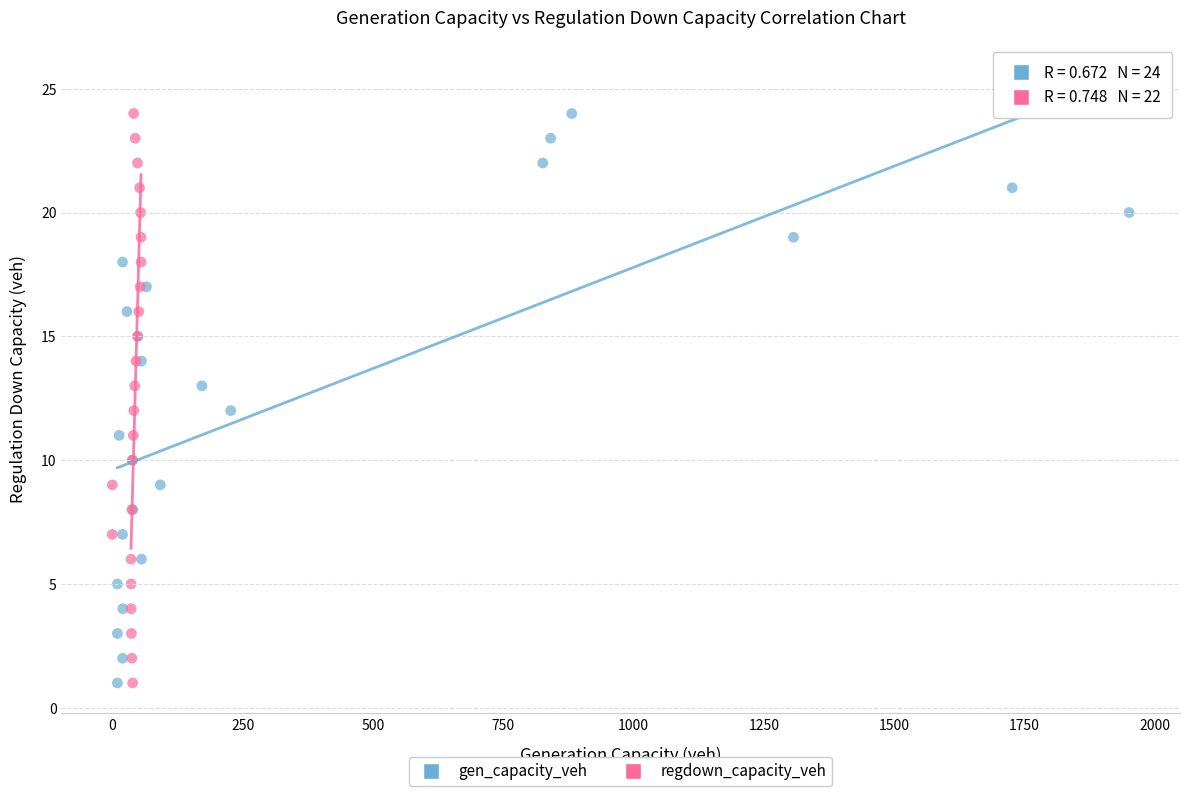

What are all the series names shown in the legend?

gen_capacity_veh, regdown_capacity_veh